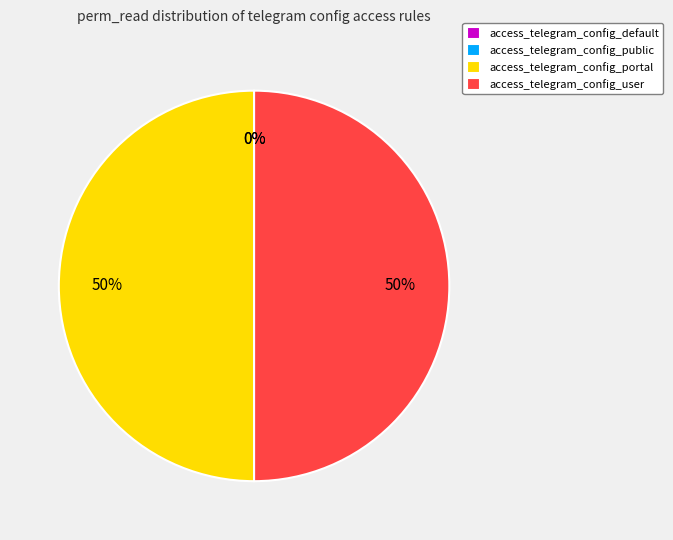

What percentage is the access_telegram_config_portal slice, to the nearest percent?

50%